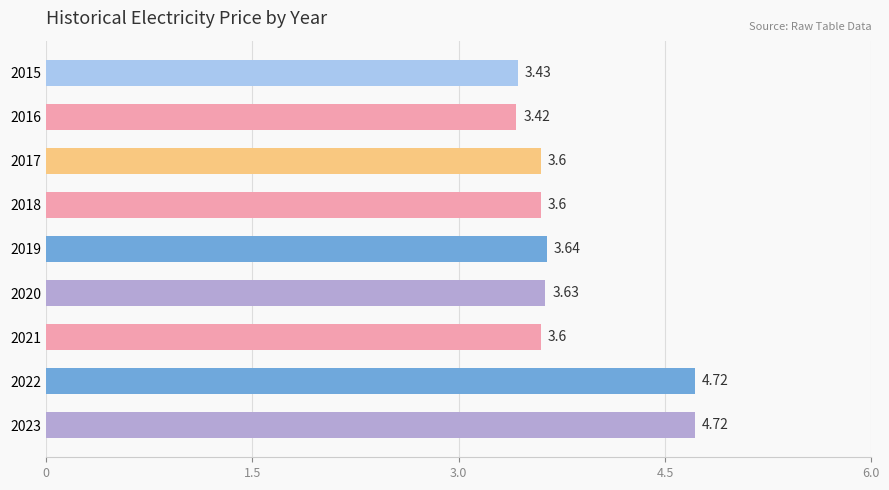

What is the ratio of the value at 2020 to the value at 2022?

0.8